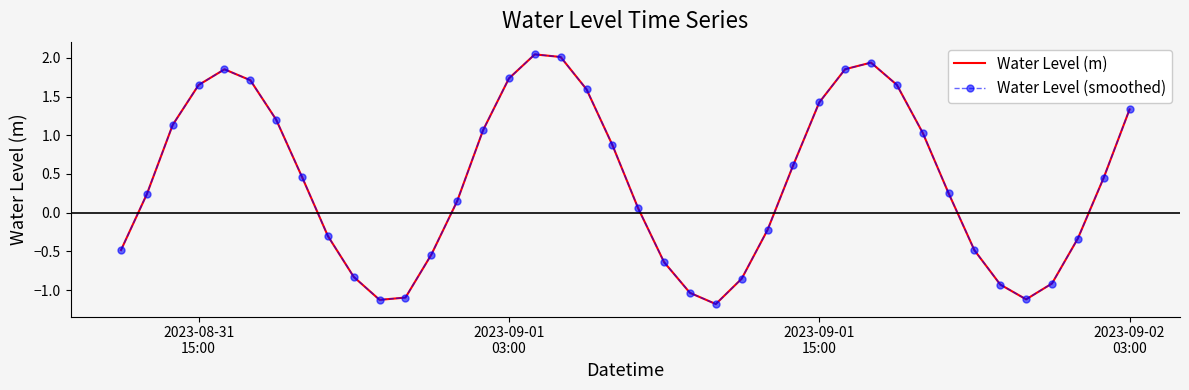

Rank the series by their maximum value, from lowest to highest.

Water Level (m), Water Level (smoothed)